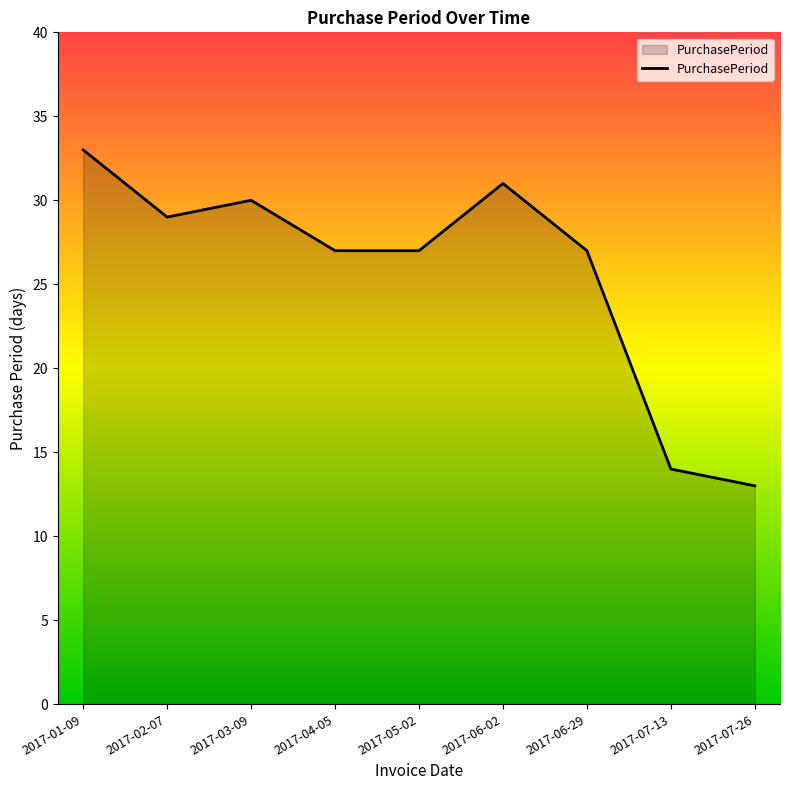

How many lines are shown in the chart?

1